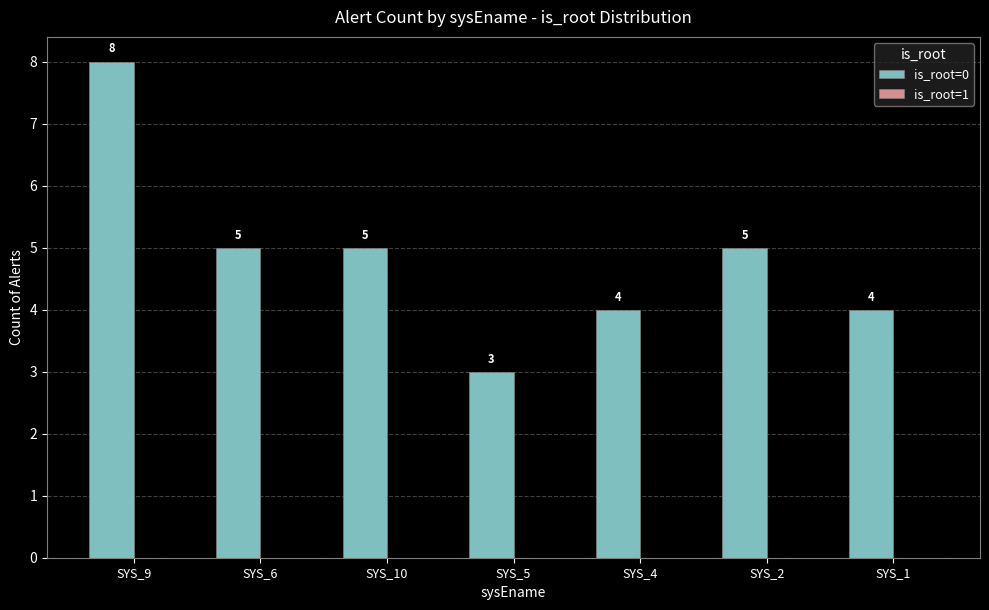

Which label corresponds to the largest value in the chart?

SYS_9